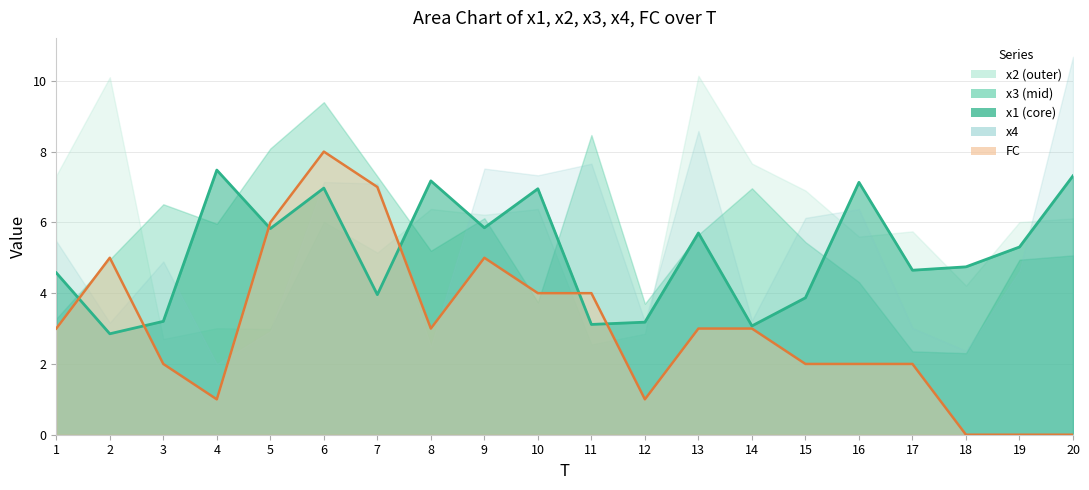

Rank the categories by x3 value from lowest to highest.

18, 17, 1, 12, 10, 16, 19, 2, 20, 8, 15, 13, 4, 9, 3, 14, 7, 5, 11, 6